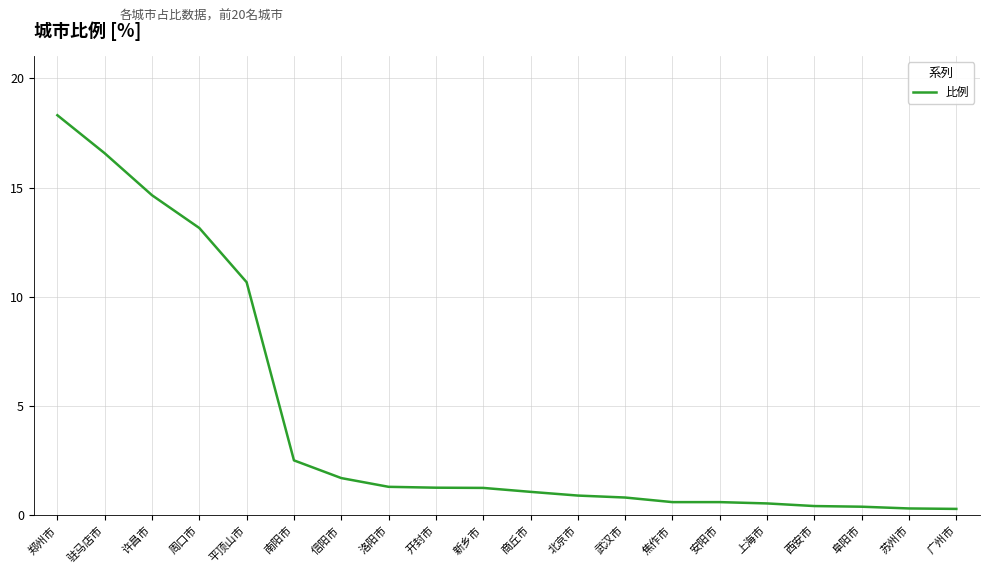

What is the sum of the values at 上海市 and 新乡市?

1.8